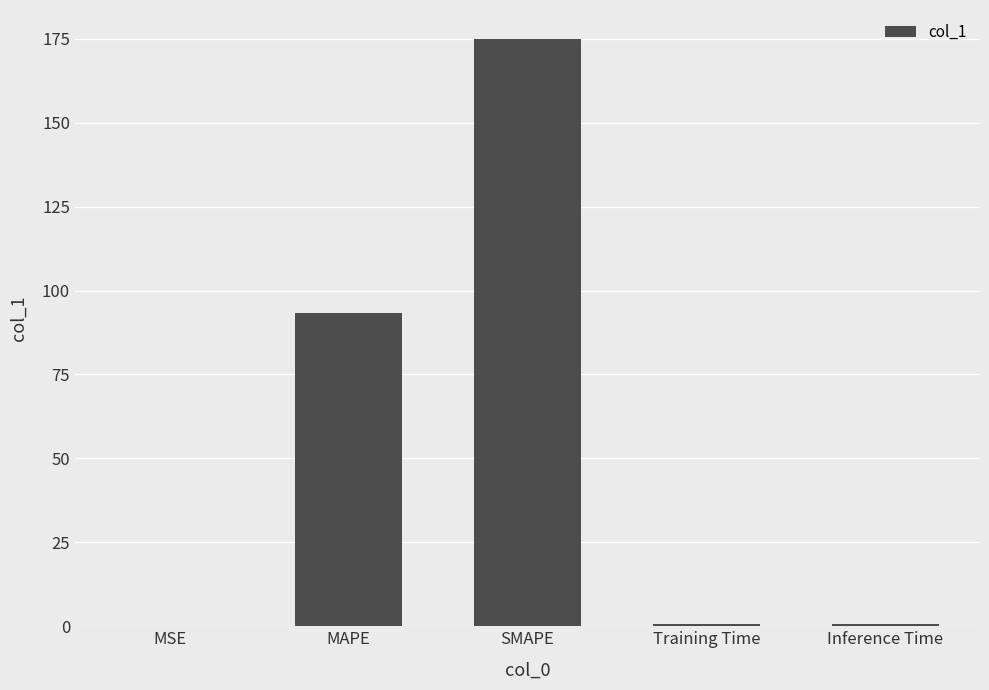

What is the change in value from MAPE to SMAPE?

+81.5